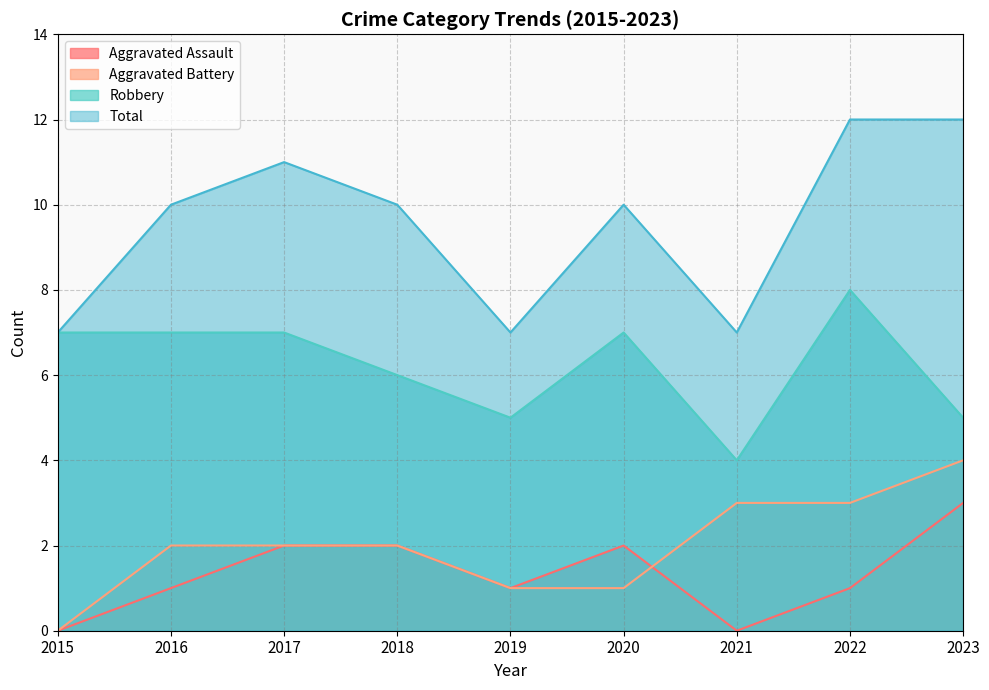

Where is Aggravated Battery nearest to the value 2?

2016